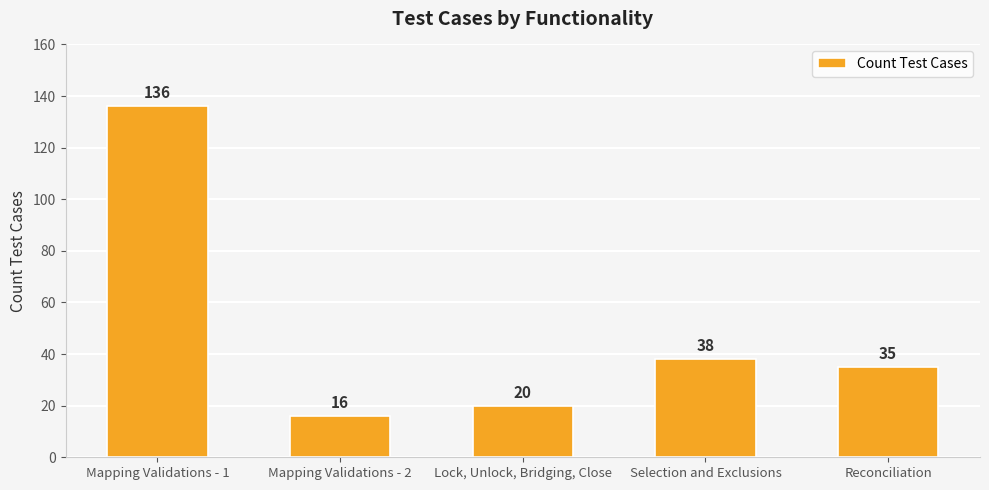

What is the greatest value displayed?

136